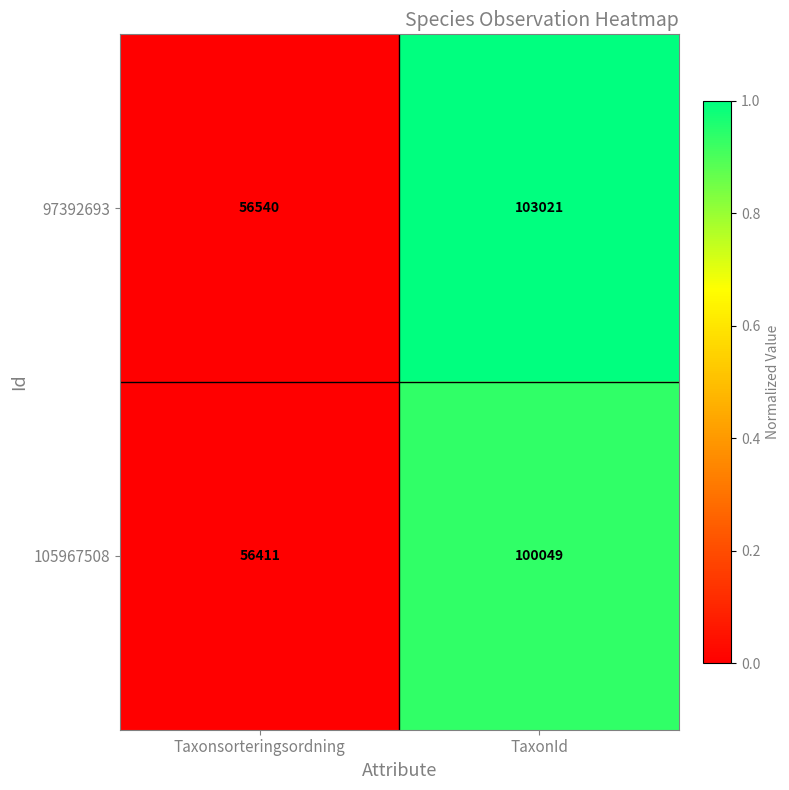

The value of 105967508 at TaxonId is 20971. True or false?

False